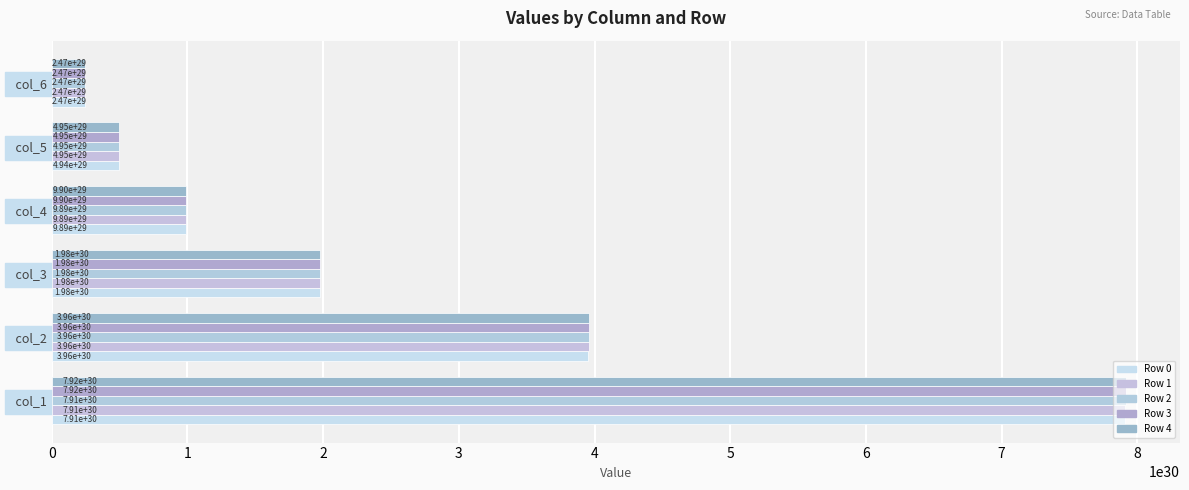

How many values in the Row 2 series are below 1978665449465358088679366590464?

3